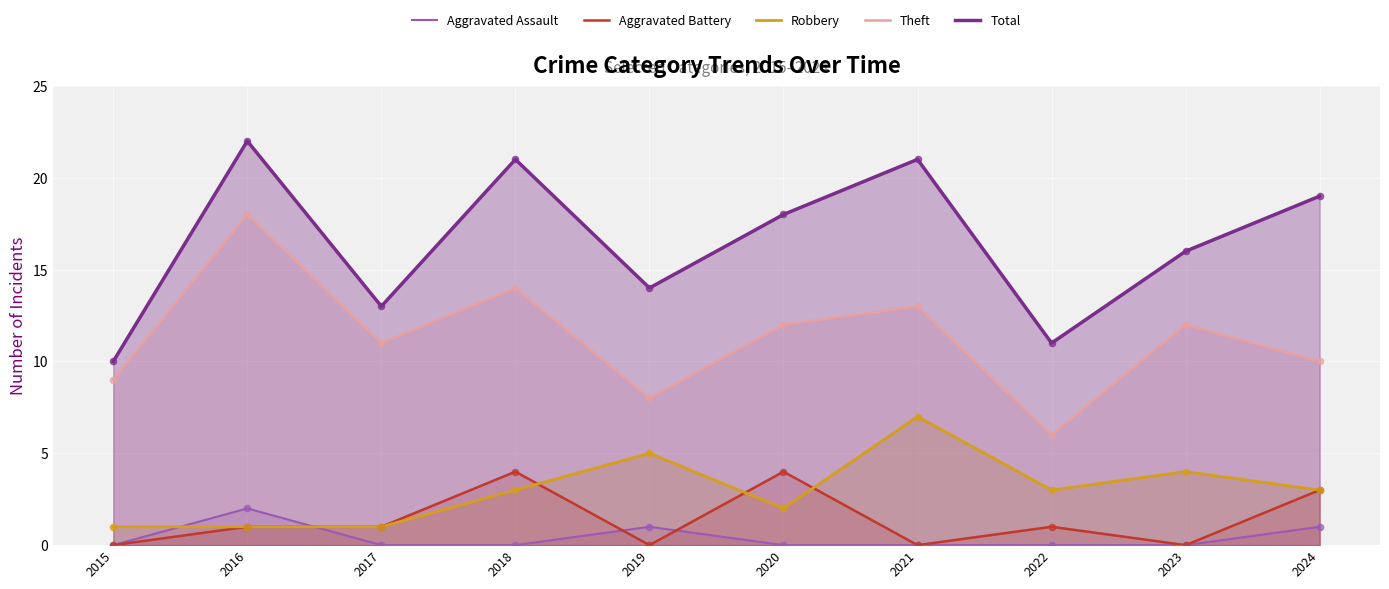

Which series contains the highest Y value?

Total